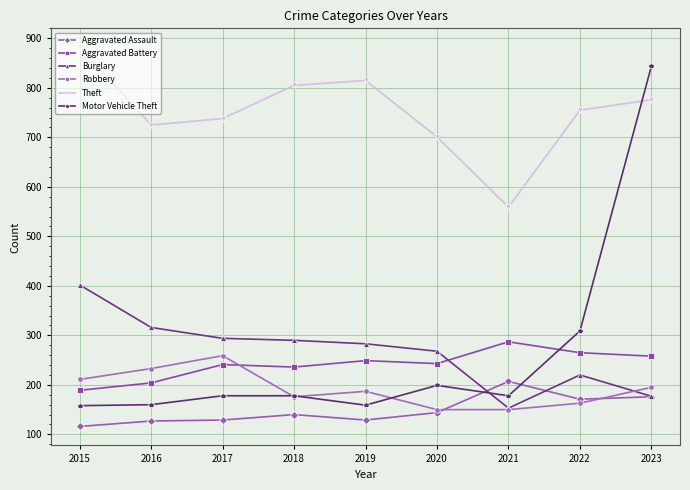

What is the greatest value displayed?

882